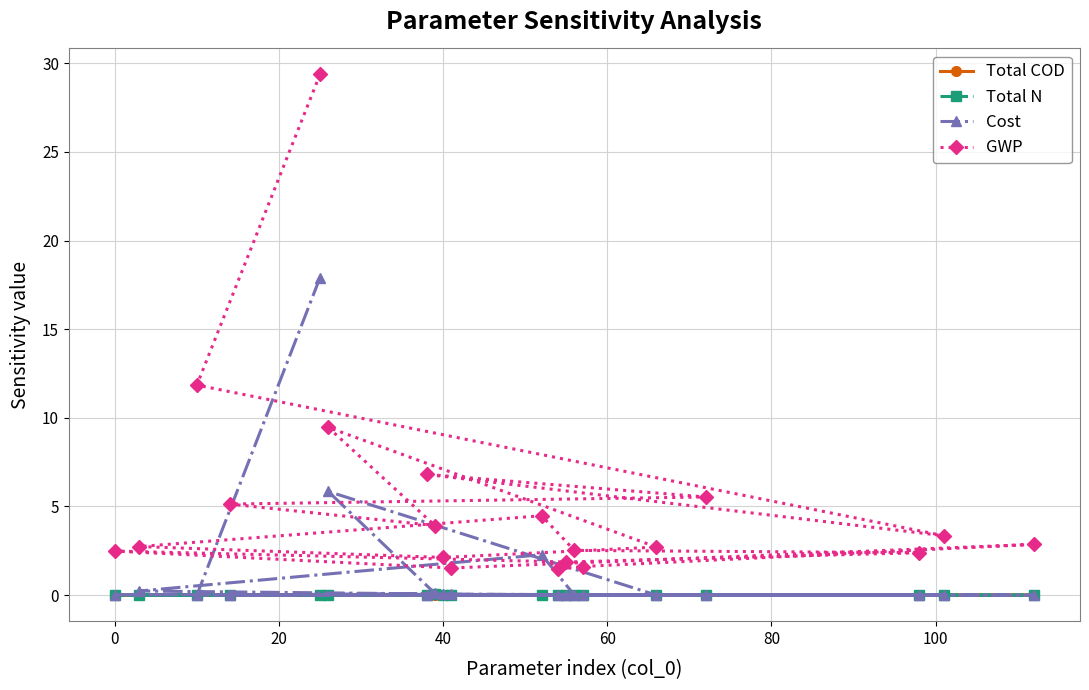

Reading right to left, list all the values displayed in this chart.

Total COD: 0.0	0.0	0.0	0.0	0.0	0.0	0.0	0.0	0.0	0.0	0.0	0.0	0.0	0.0	0.0	0.0	0.0	0.0	0.0	0.0
Total N: 0.0	0.0	0.0	0.0	0.0	0.0	0.0	0.0	0.0	0.0	0.0	0.0	0.0	0.0	0.0	0.0	0.0	0.0	0.0	0.0
Cost: 0.0	0.0	0.0	0.0	0.0	0.0	0.0	0.0	2.3	0.2	0.1	0.0	5.8	0.1	0.0	0.0	0.0	0.0	0.0	17.9
GWP: 1.5	1.6	2.9	1.5	2.5	1.9	2.4	2.5	4.5	2.7	2.1	2.7	9.5	3.9	5.1	5.5	6.8	3.4	11.8	29.4